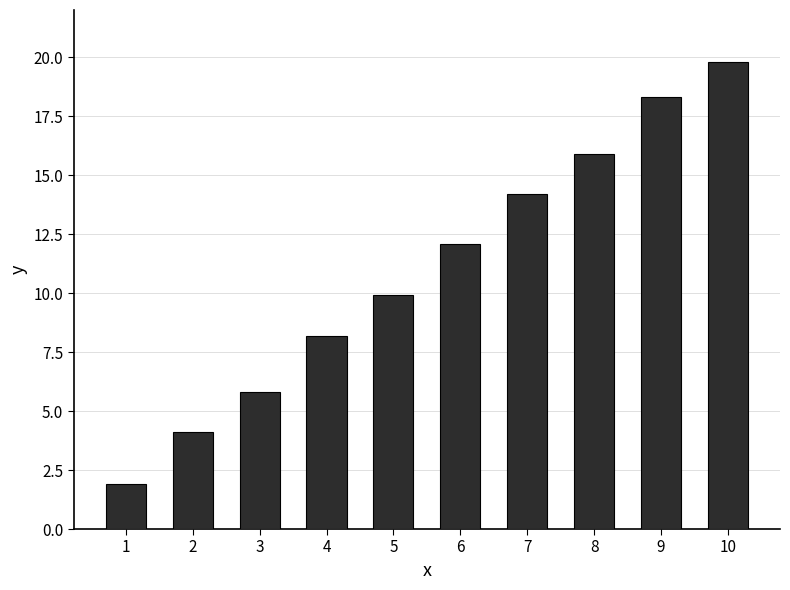

What is the change in value from 2 to 7?

+10.1